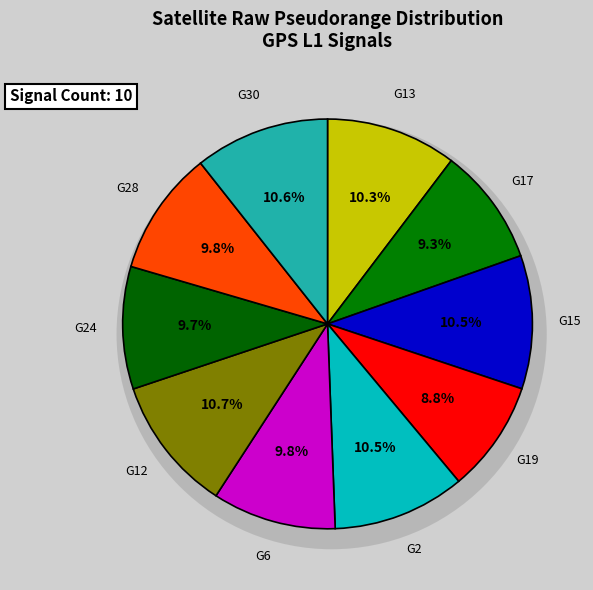

Which category has the biggest portion of the pie?

G12